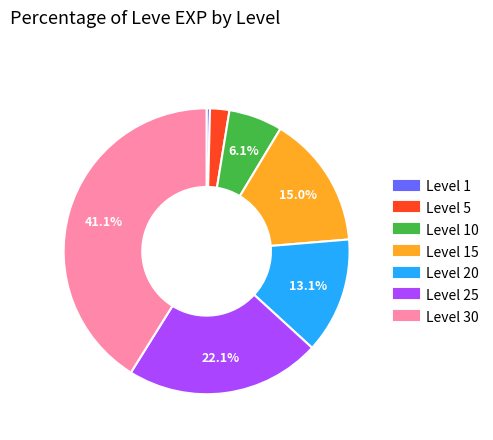

Is there any slice that represents more than half of the pie?

No